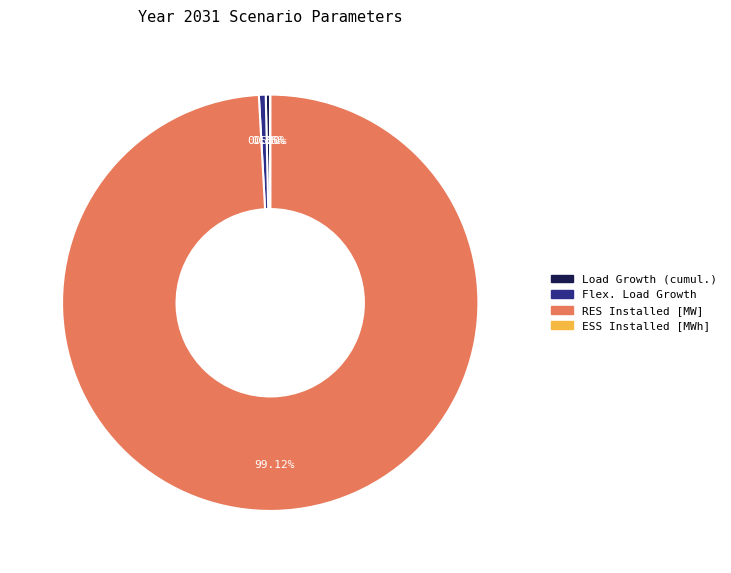

The RES Installed [MW] slice represents 89% of the pie. True or false?

False